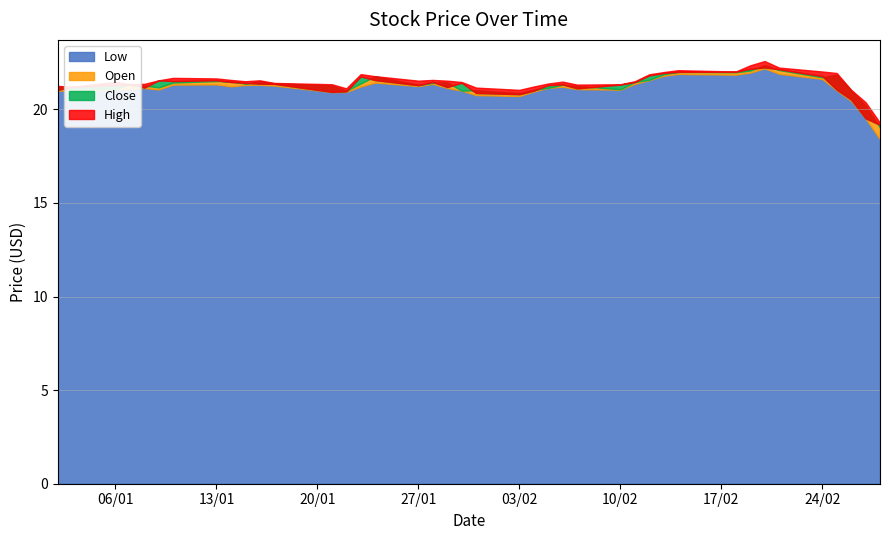

Does the chart display data point markers on the line(s)?

No